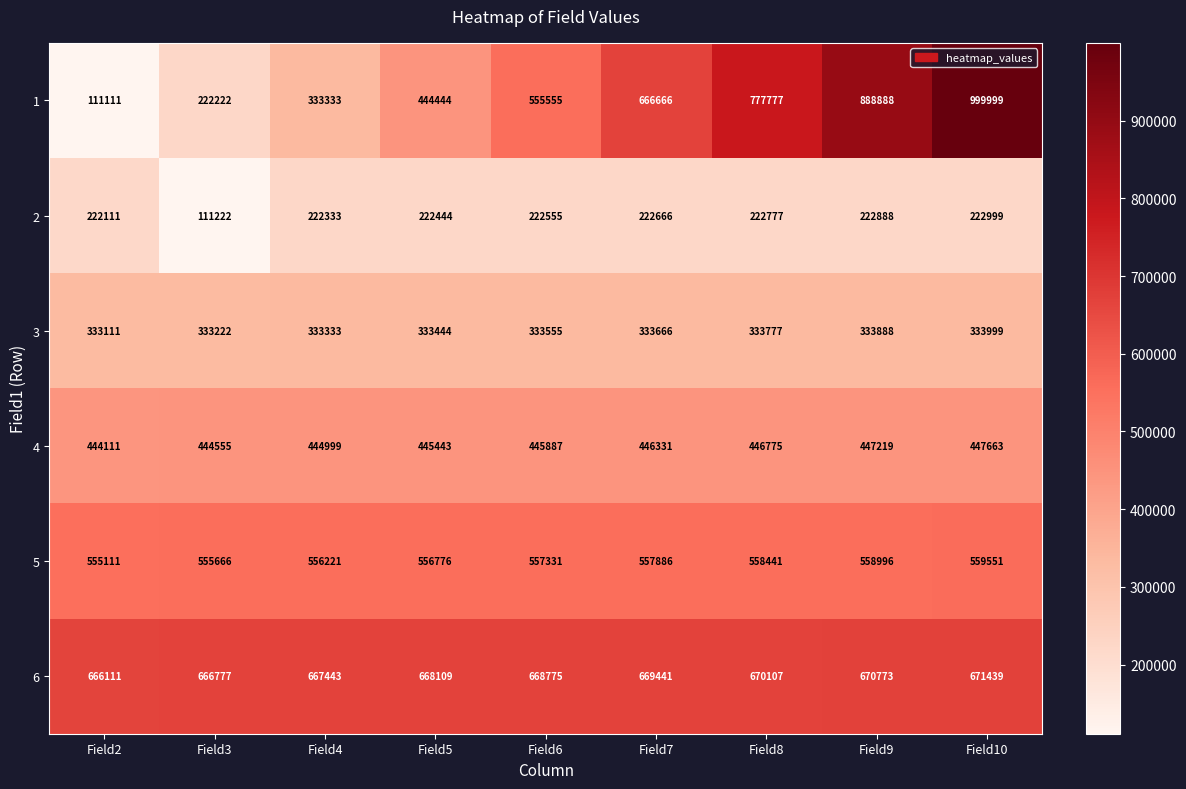

Count the number of data series in this chart.

6